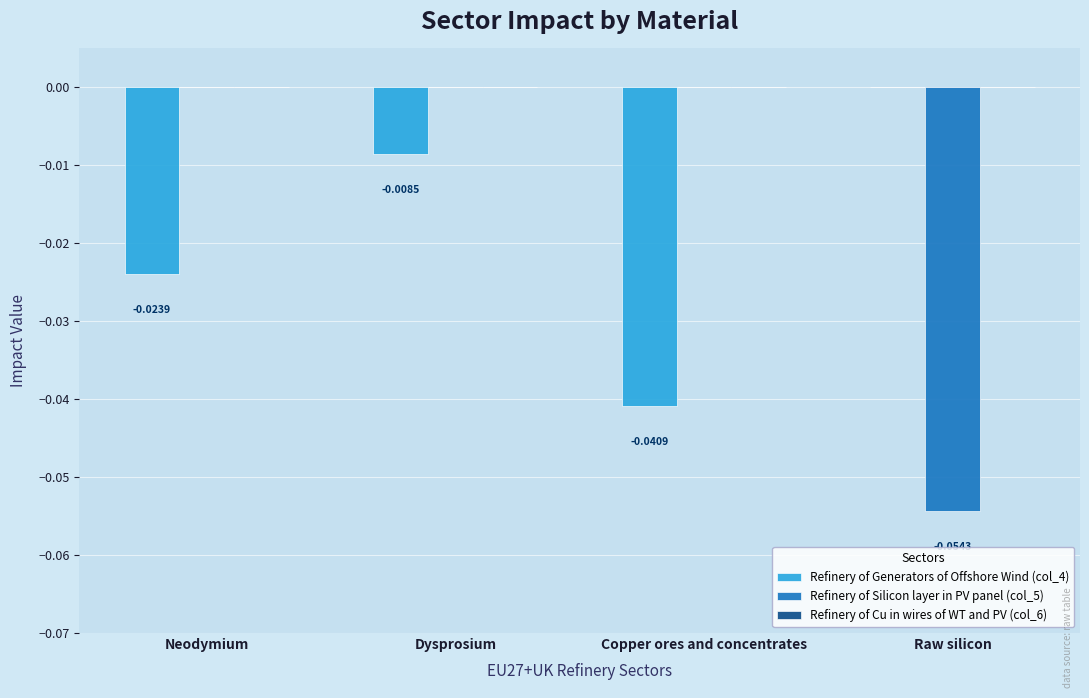

At which category is the sum across all series the highest?

Dysprosium